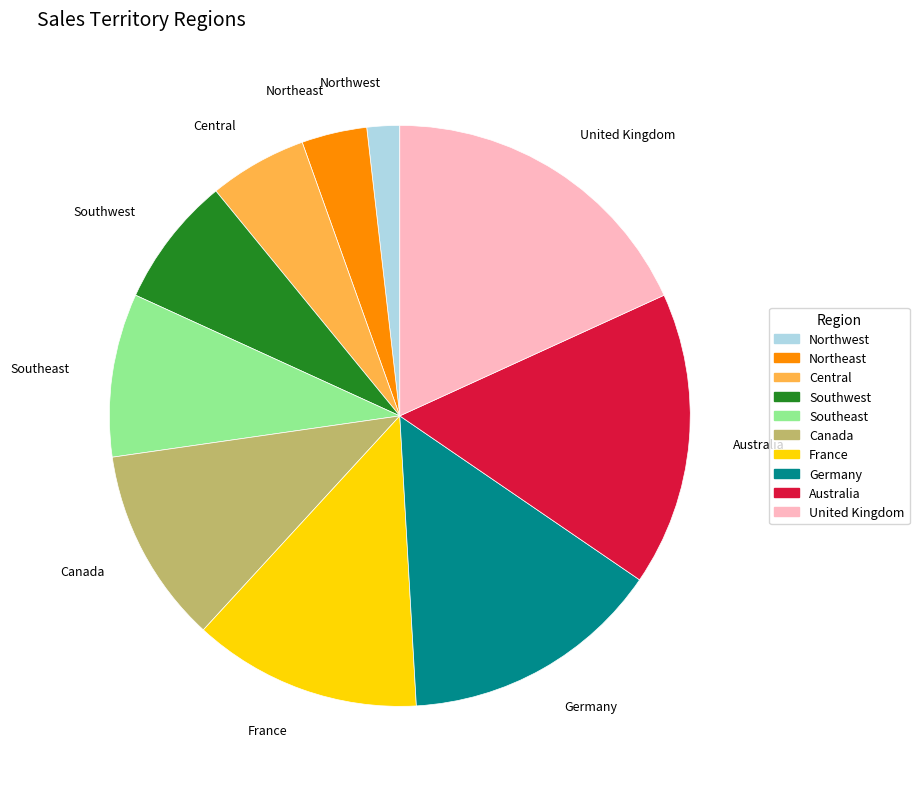

Does United Kingdom represent more than half of the total?

No